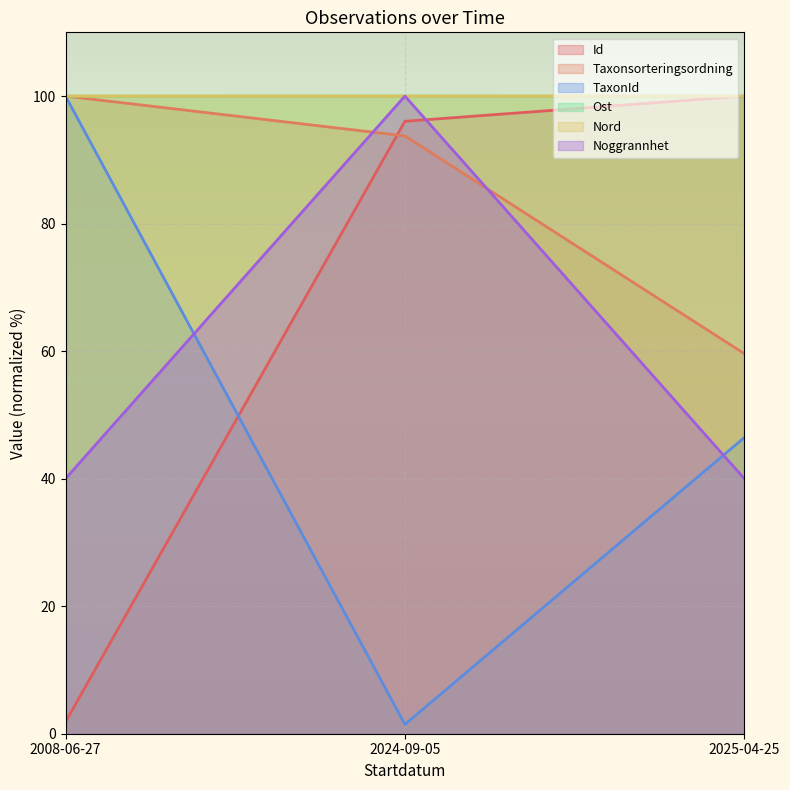

What is the label of the 2nd point from the right?

2024-09-05